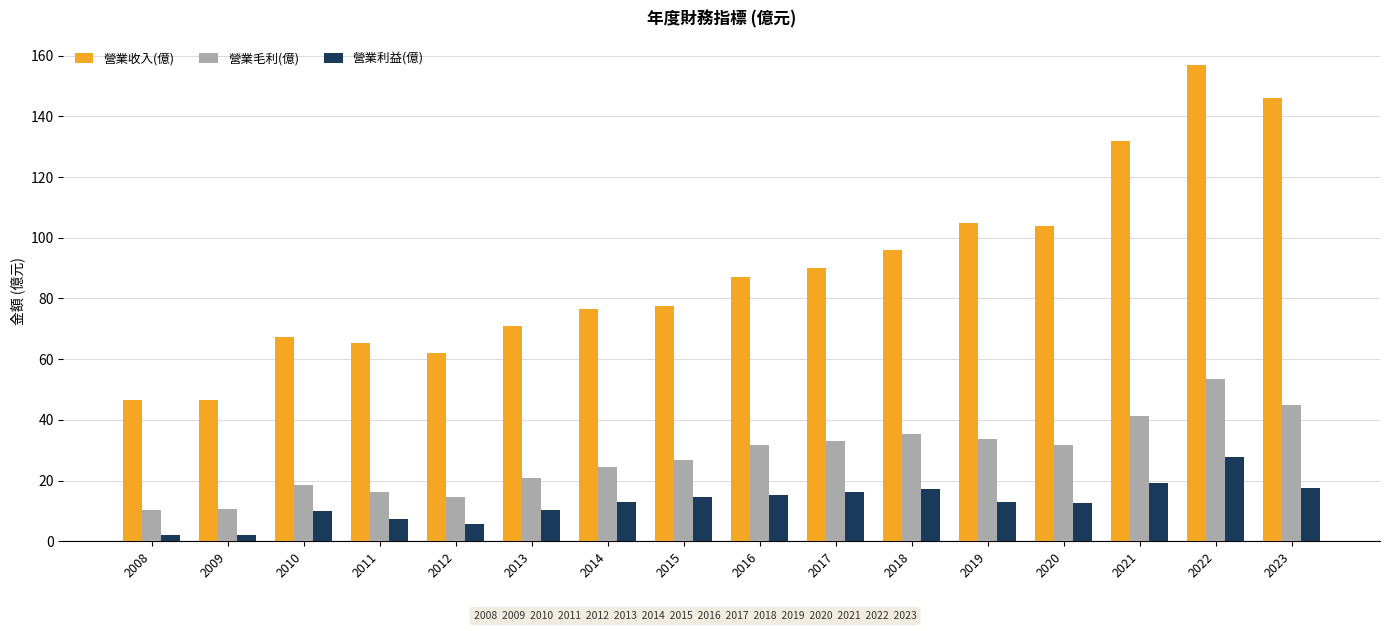

What is the difference between the 營業收入(億) values at 2014 and 2013?

5.6